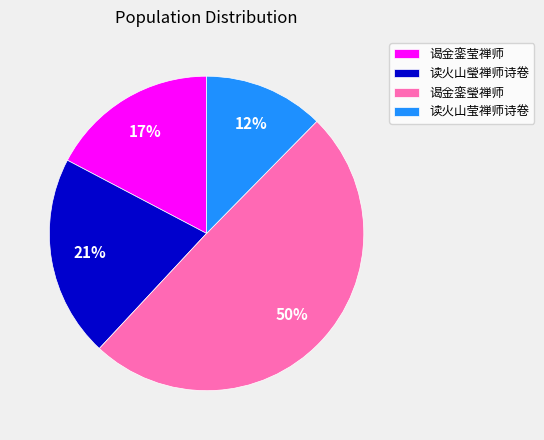

How many slices are in this pie chart?

4